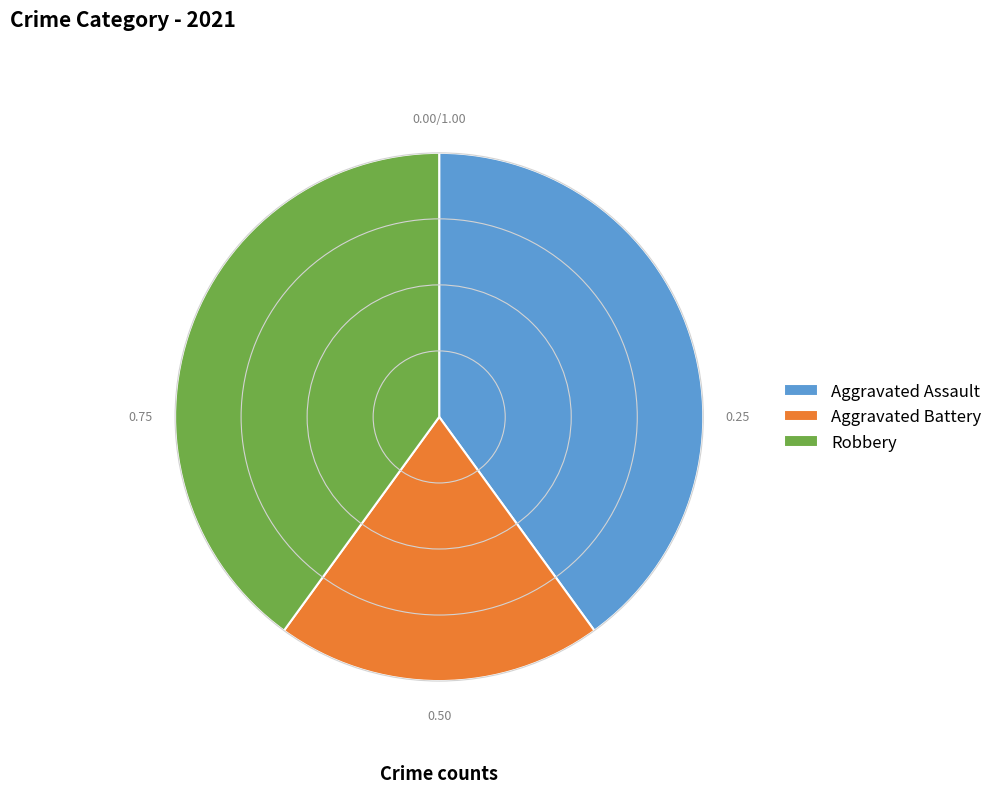

Approximately how many times larger is the value at Robbery compared to Aggravated Assault?

1.0